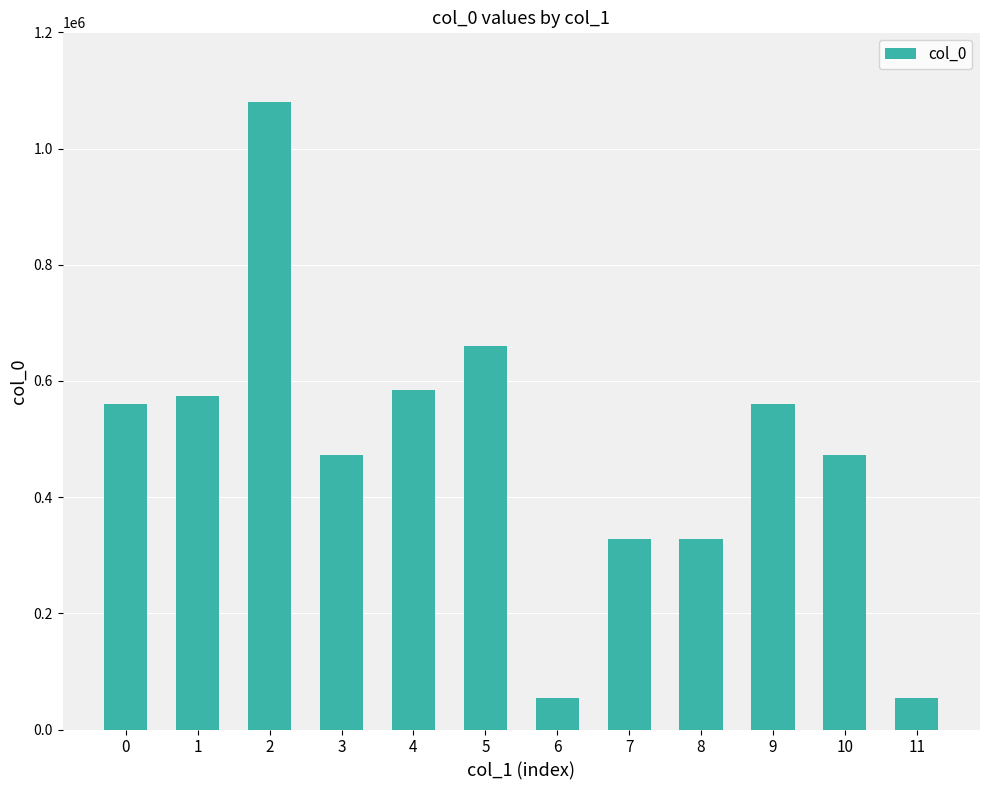

At which category does the chart reach its peak across all series?

2